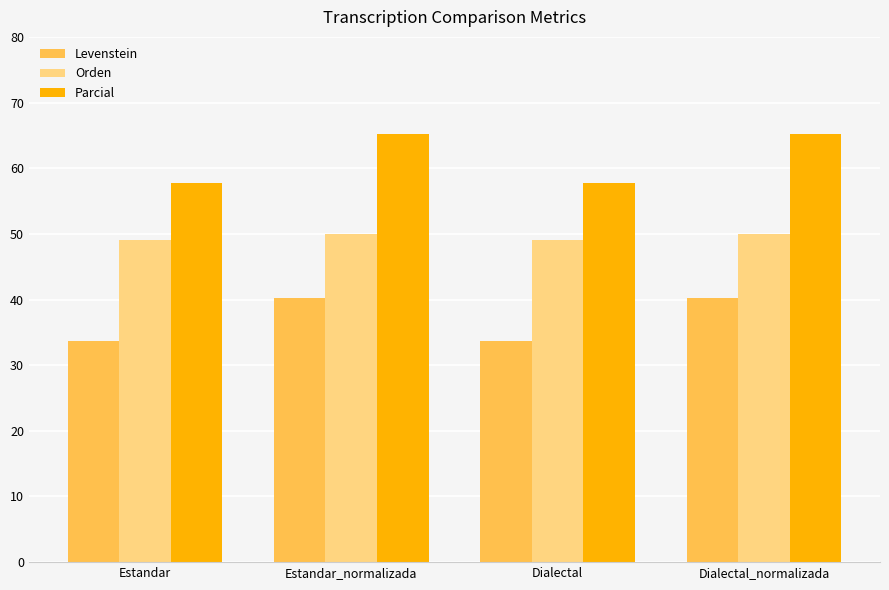

What is the label of the 2nd bar from the left?

Estandar_normalizada